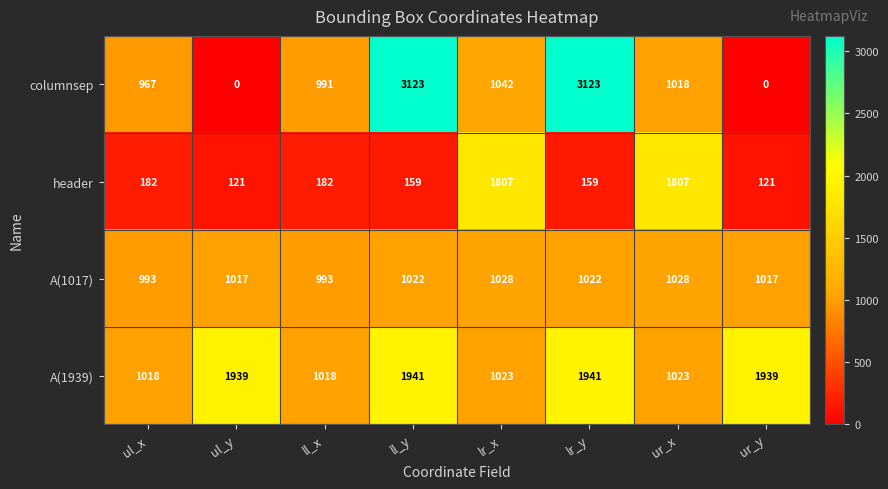

At which label is columnsep closest to 1561?

lr_x